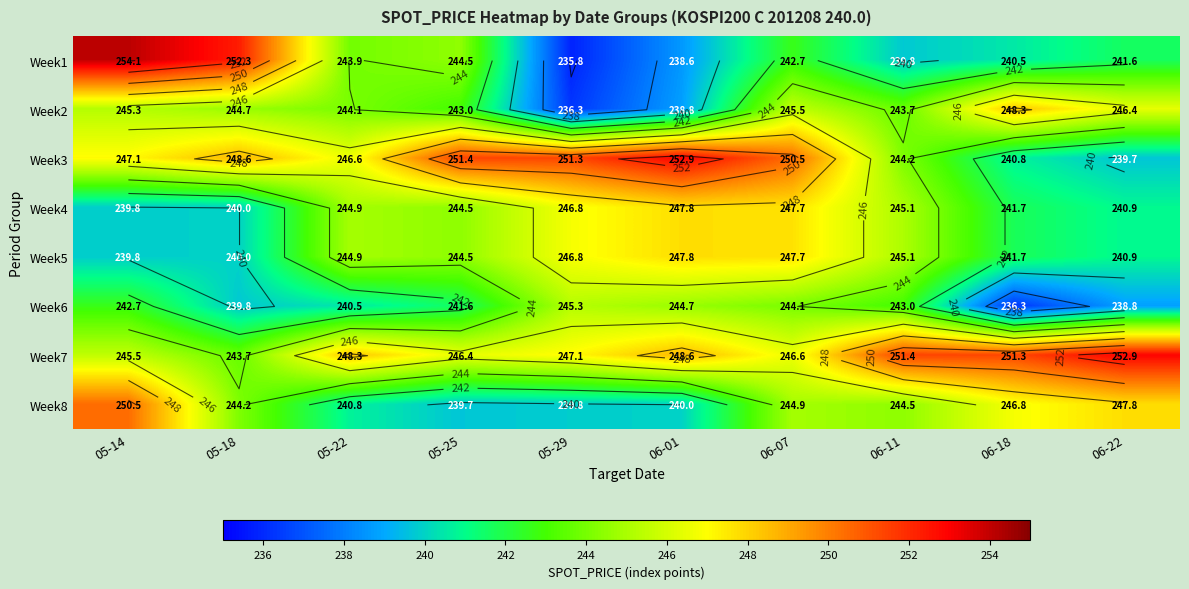

What is the approximate value of Week2 at 06-01?

238.8